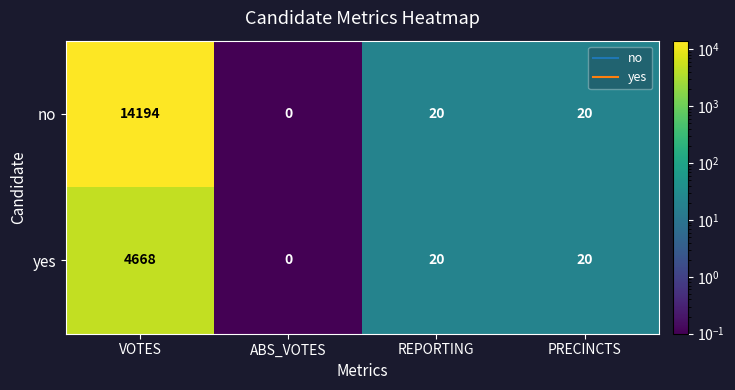

How many data points does each series have?

4